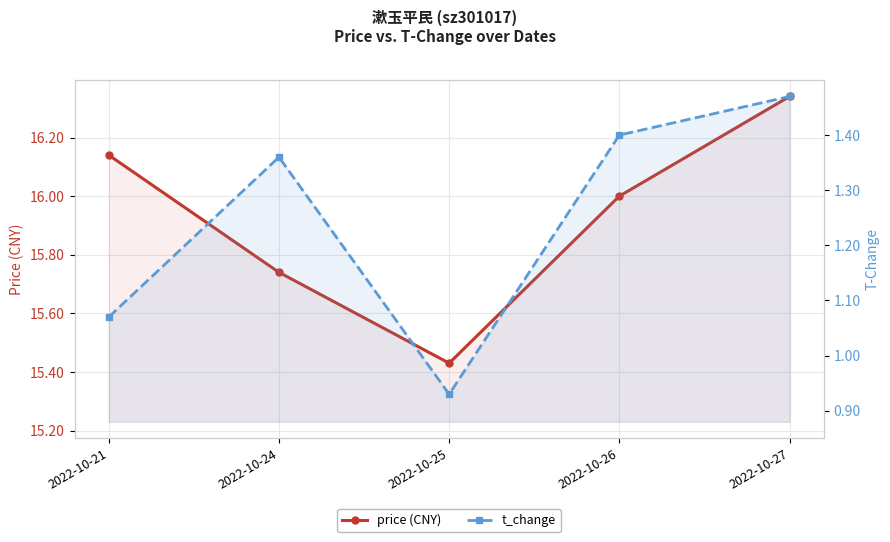

At which category does t_change reach its first local valley?

2022-10-25